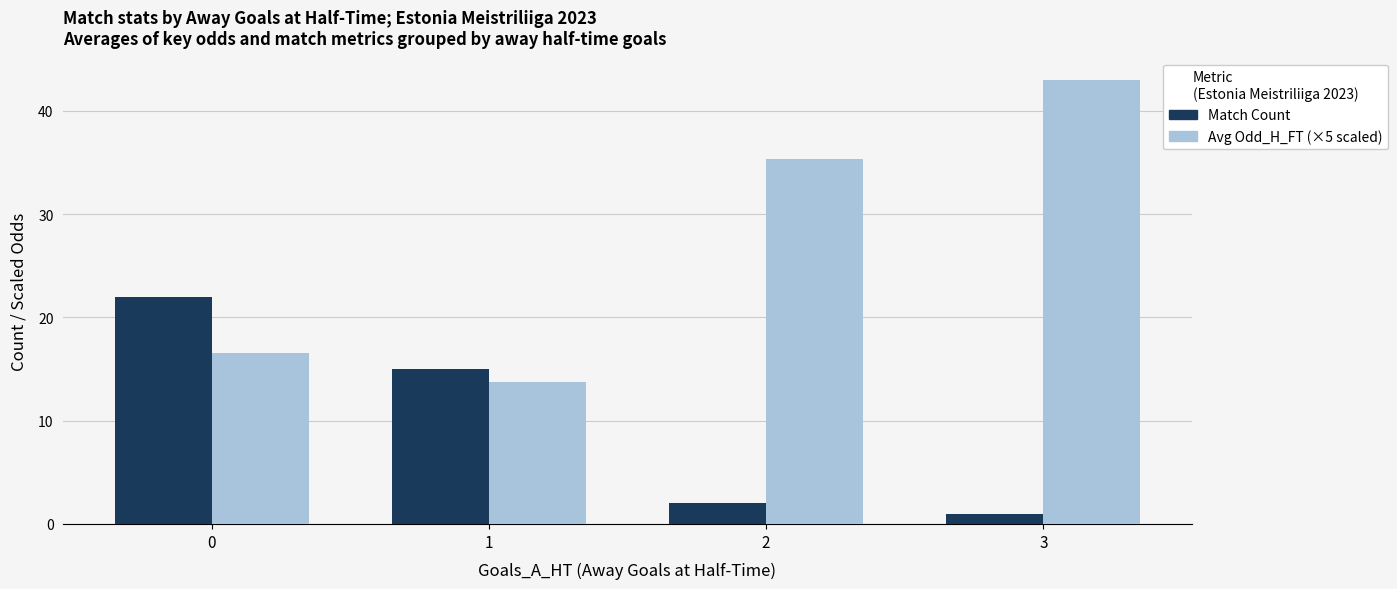

How many series are shown in this chart?

2